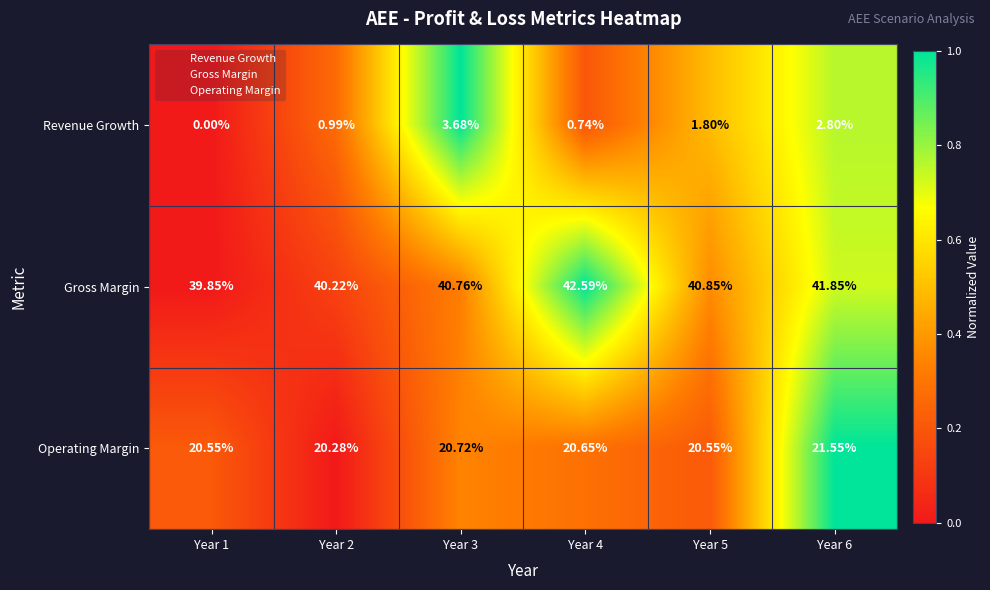

How many data points does each series have?

6